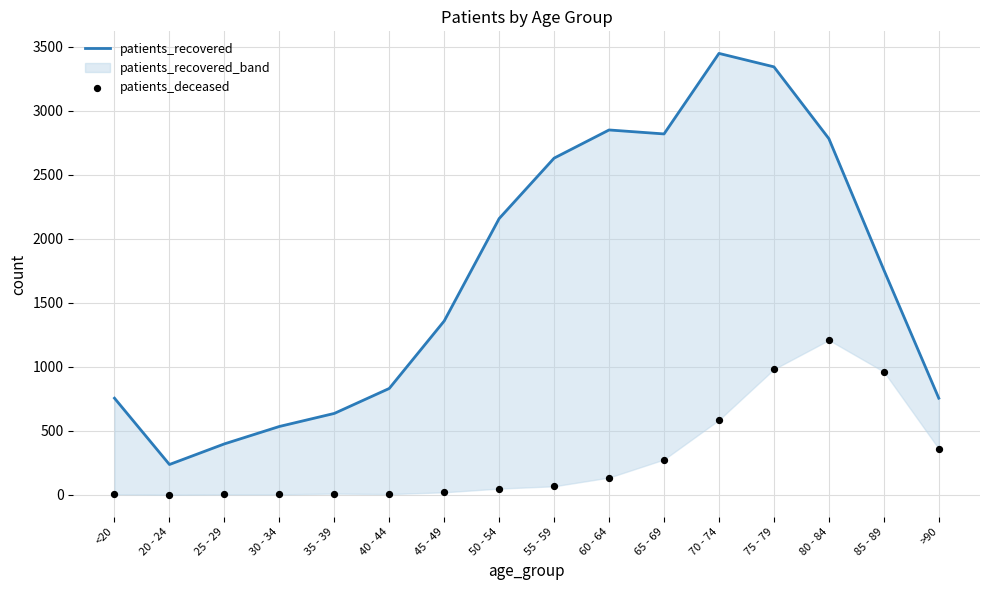

Which series has the widest spread of Y values?

patients_recovered